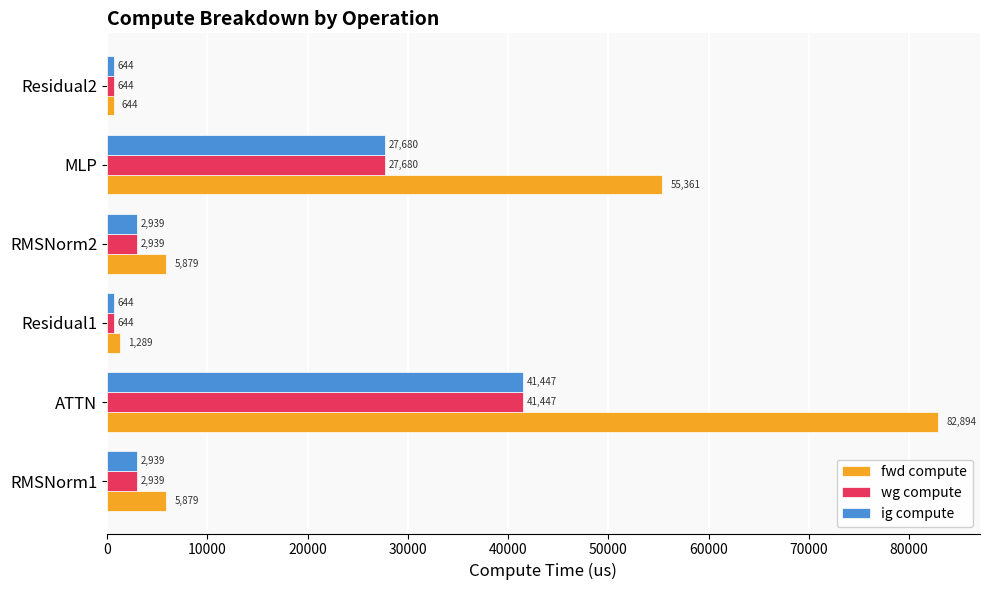

The wg compute series shows 42171.7 at MLP. True or false?

False